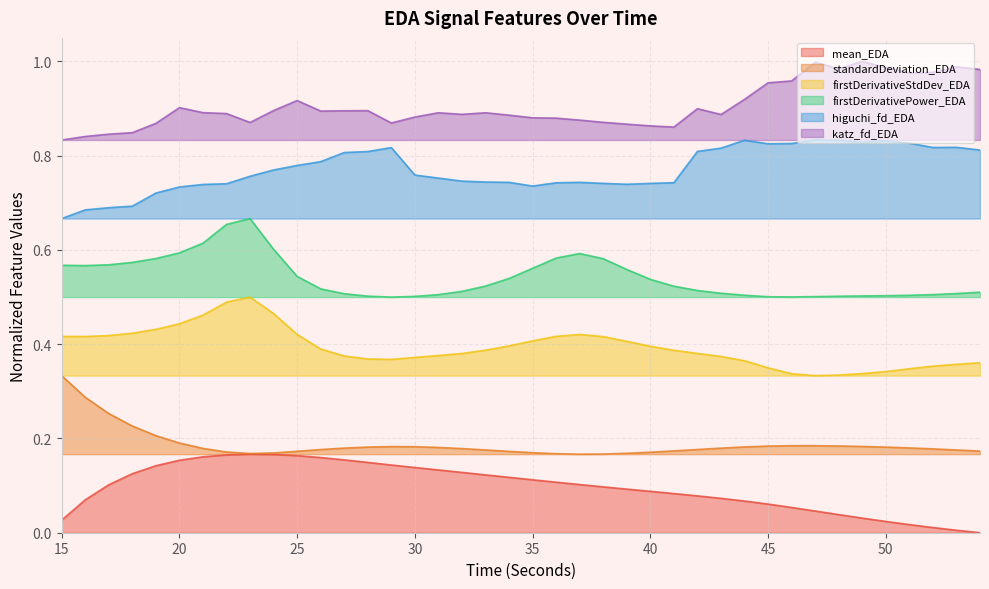

Which series has the widest spread of values?

firstDerivativeStdDev_EDA